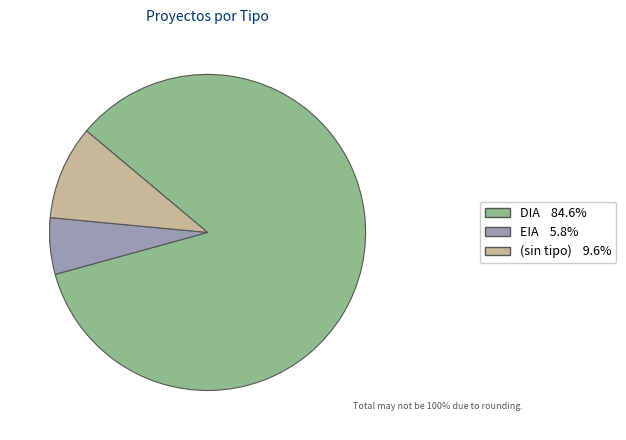

How many slices are in this pie chart?

3